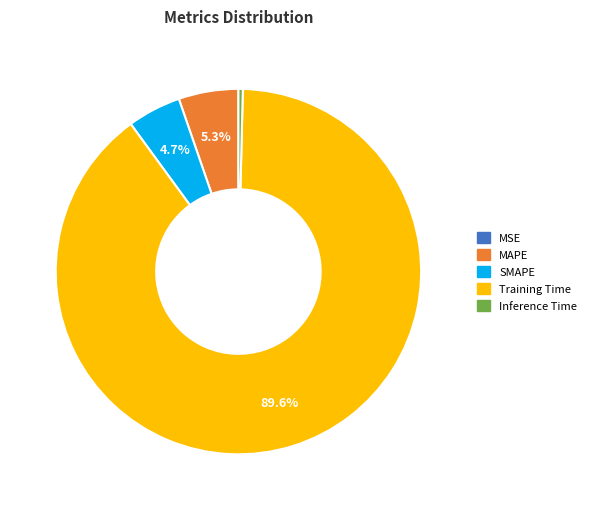

Which slice is the largest?

Training Time